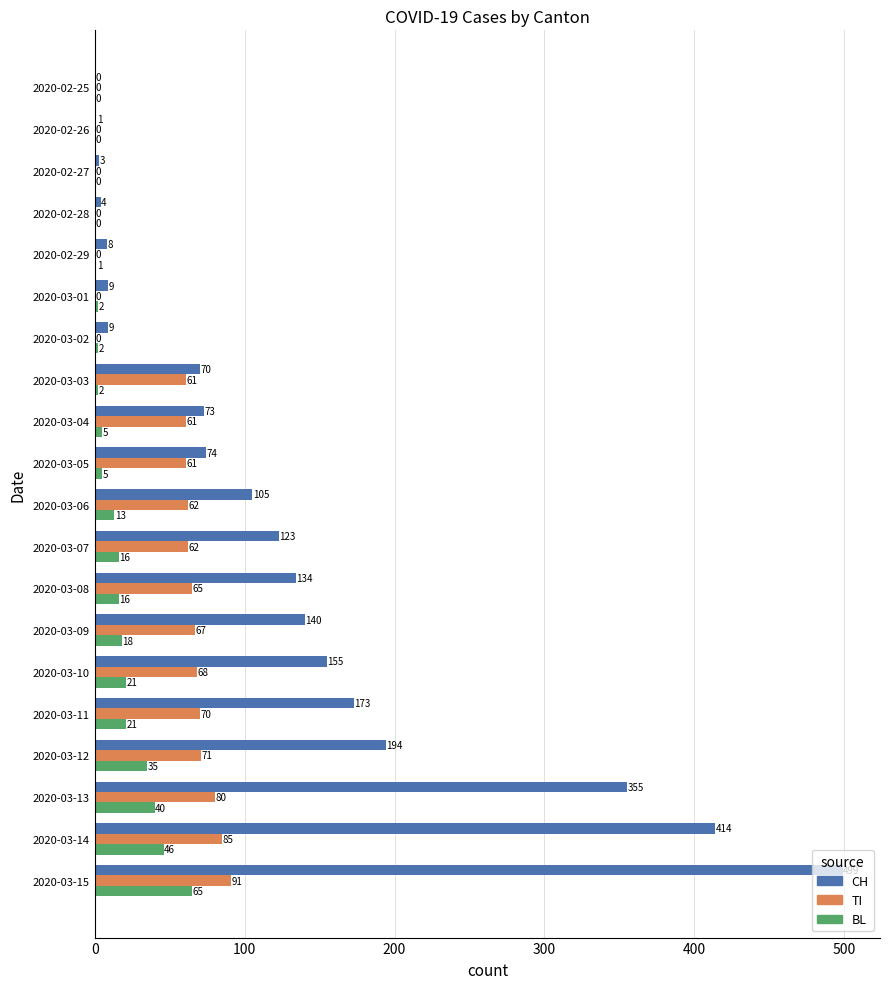

What is the approximate value of TI at 2020-03-13?

80